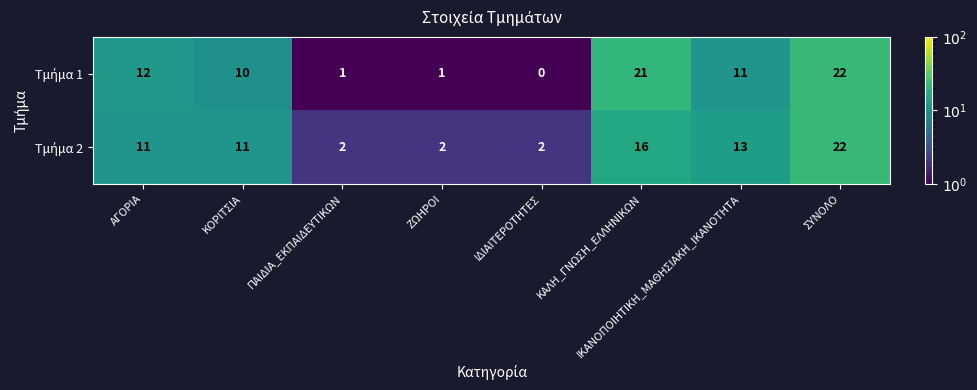

At which category is the sum across all series the highest?

ΣΥΝΟΛΟ